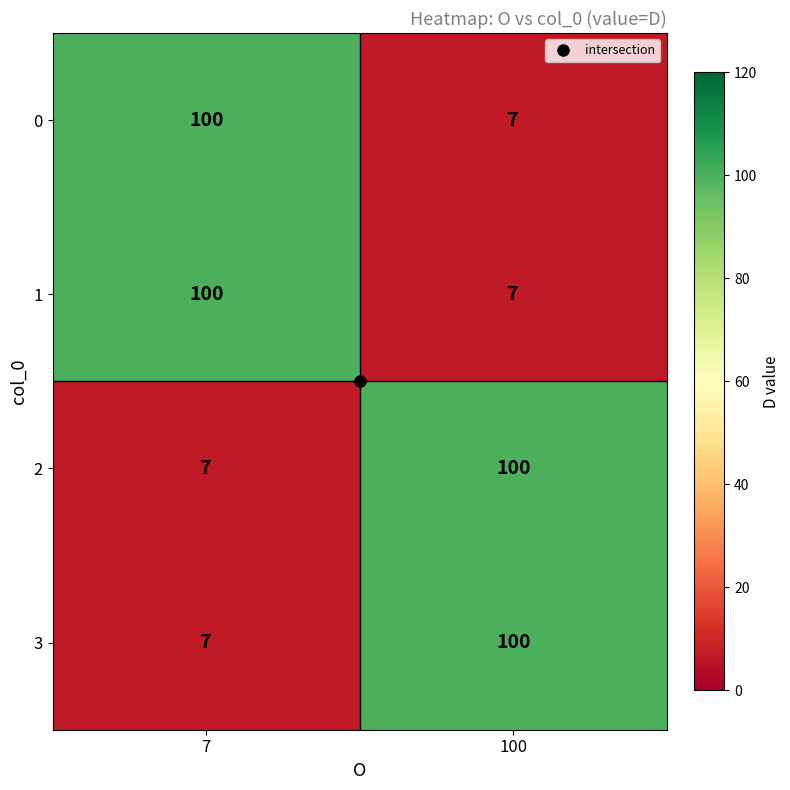

What is the minimum value shown in the chart?

7